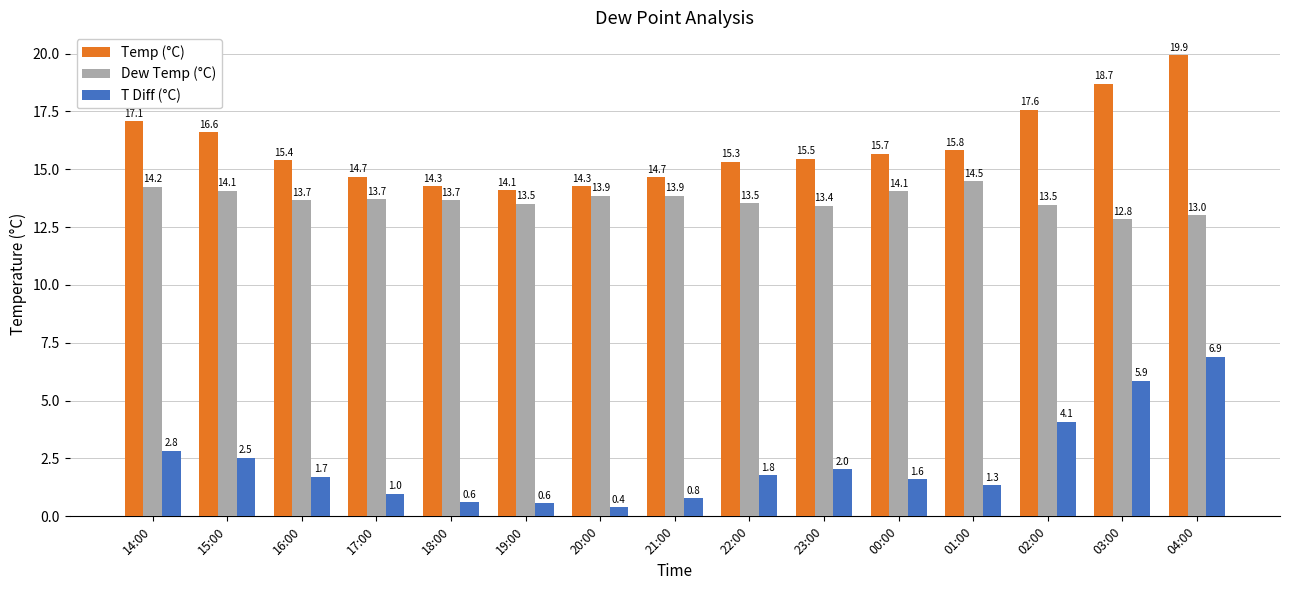

Rank the series by their average value, from lowest to highest.

T Diff (°C), Dew Temp (°C), Temp (°C)